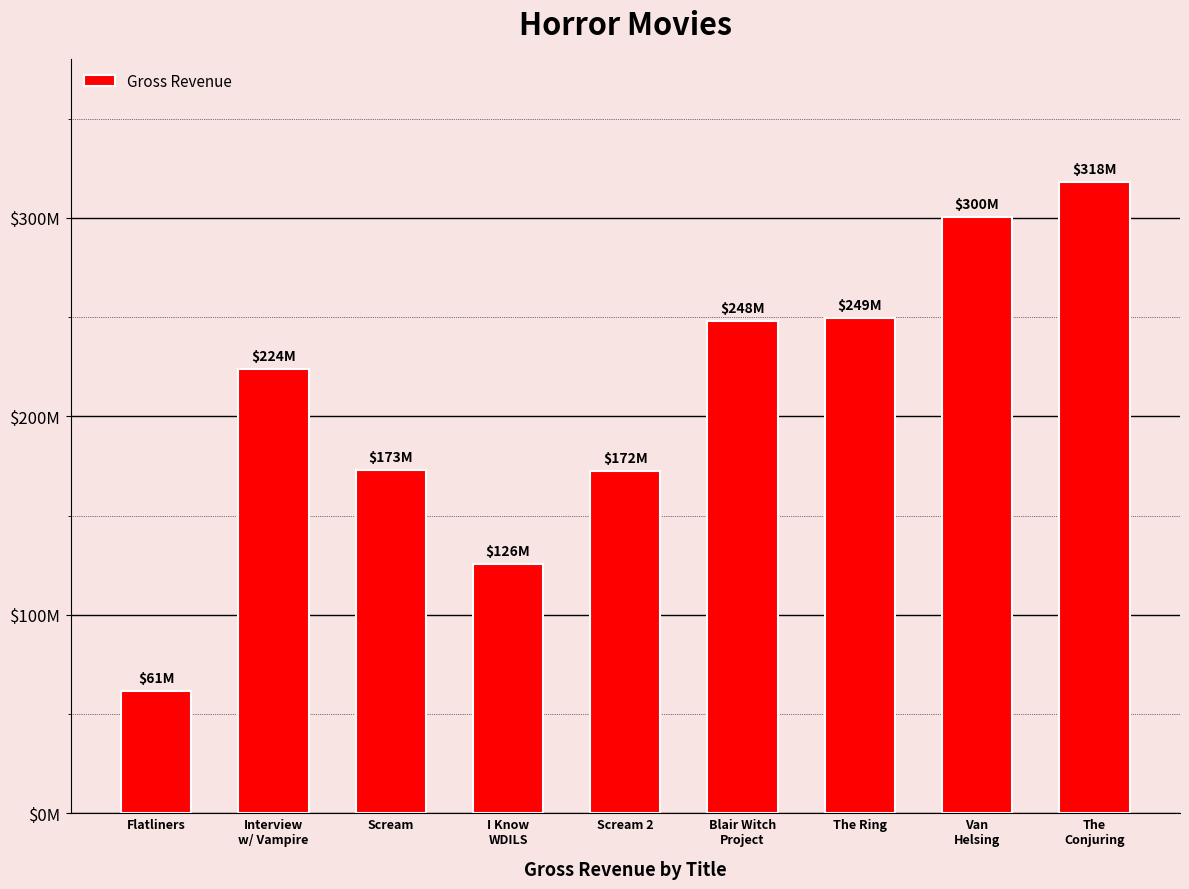

Reading left to right, extract all data points from this chart.

Flatliners=61489265	Interview
w/ Vampire=223664608	Scream=173046663	I Know
WDILS=125586134	Scream 2=172363301	Blair Witch
Project=248000000	The Ring=249348933	Van
Helsing=300257475	The
Conjuring=318000141